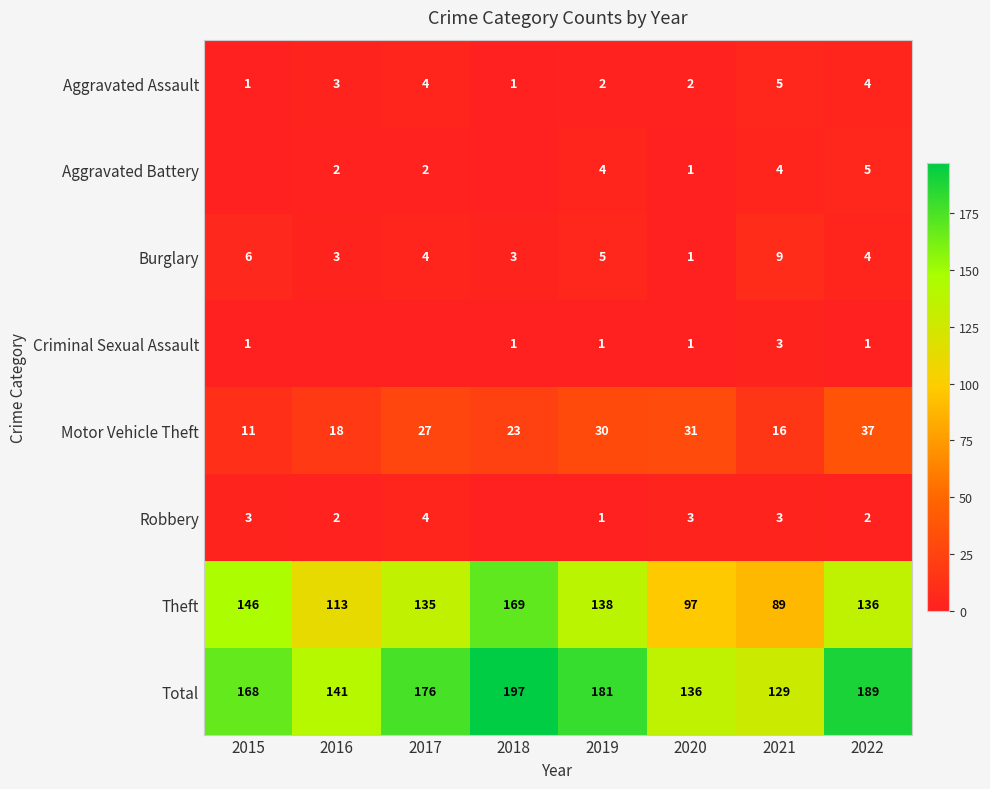

Is the value of Burglary at 2022 greater than the value of Motor Vehicle Theft at 2021?

No